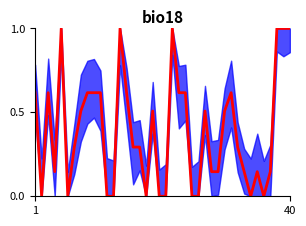

Does the chart have visible grid lines?

No